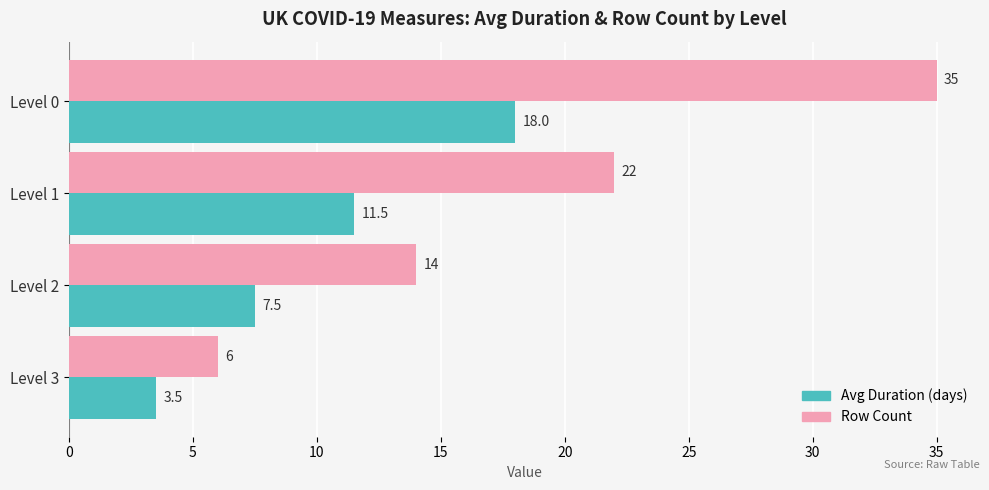

What is the maximum value shown in the chart?

35.0